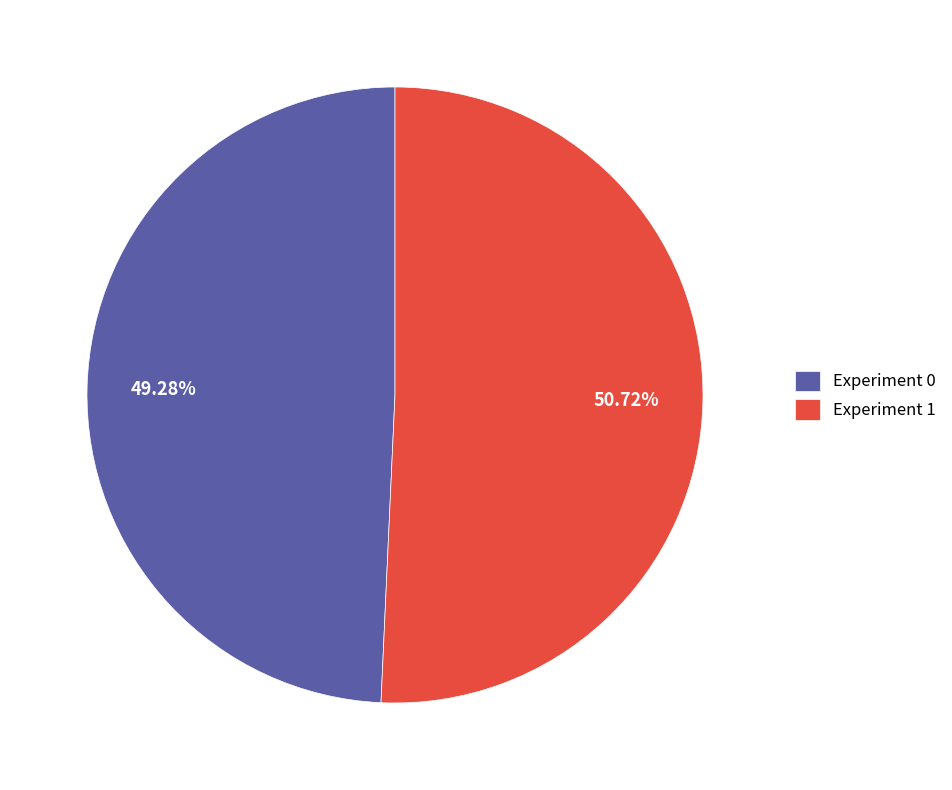

Which slice is the largest?

Experiment 1